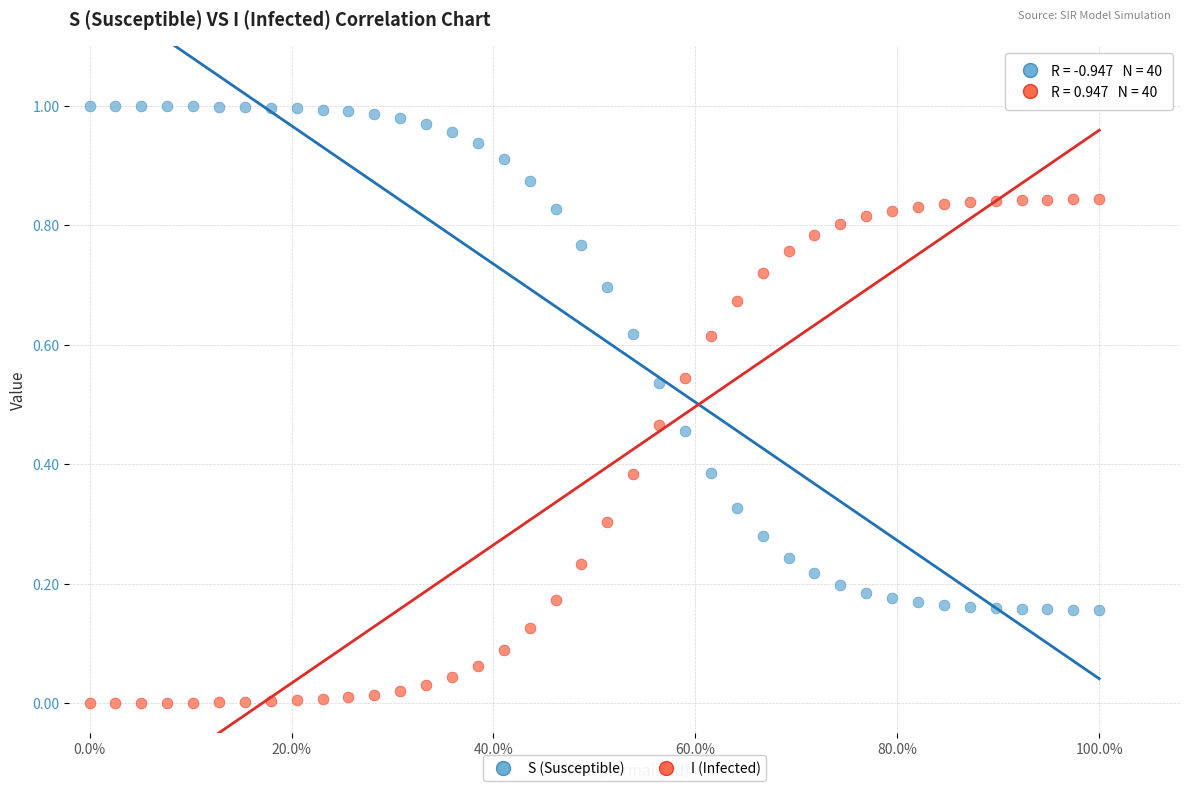

Which series reaches the maximum Y coordinate?

S (Susceptible)